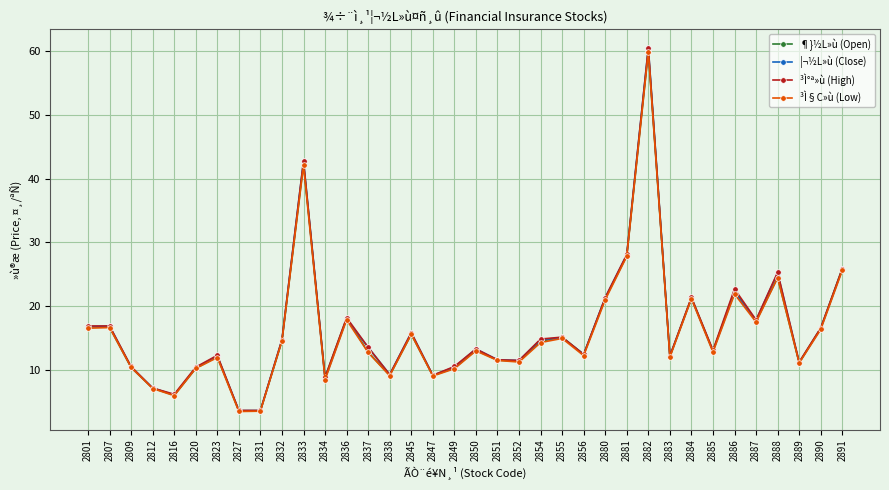

The value of ³Ì§C»ù (Low) at 2801 is 6.8. True or false?

False